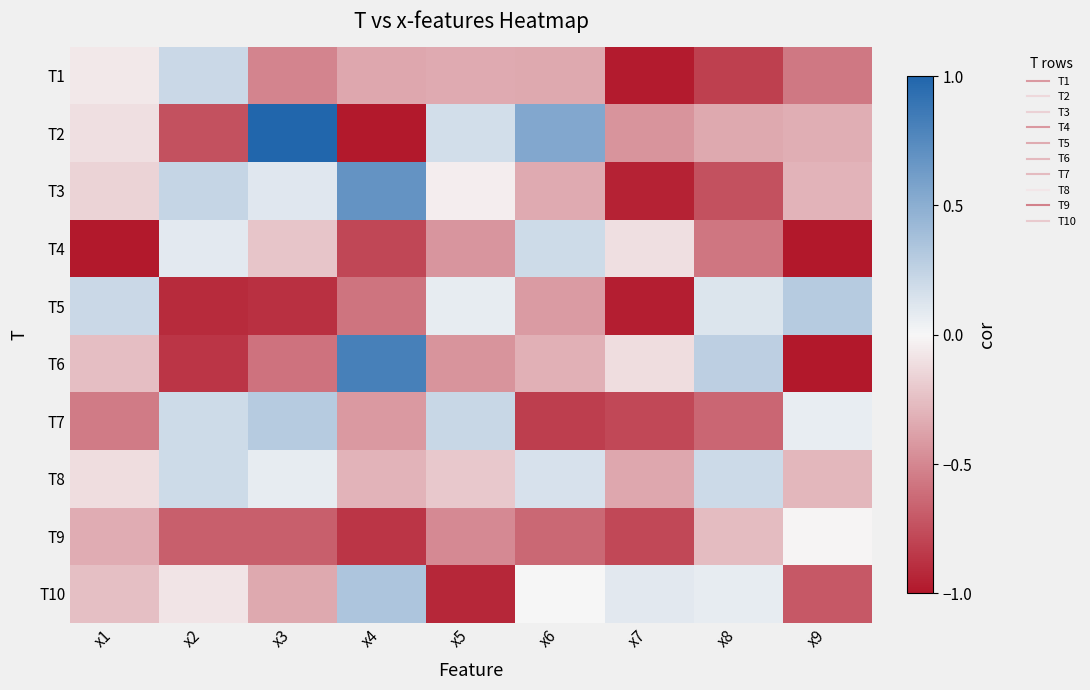

Reading right to left, list all the values displayed in this chart.

T1: x9=-0.6	x8=-0.8	x7=-1.0	x6=-0.3	x5=-0.3	x4=-0.4	x3=-0.5	x2=0.2	x1=-0.1
T2: x9=-0.3	x8=-0.4	x7=-0.4	x6=0.5	x5=0.2	x4=-1.0	x3=1.0	x2=-0.7	x1=-0.1
T3: x9=-0.3	x8=-0.7	x7=-1.0	x6=-0.3	x5=-0.0	x4=0.7	x3=0.1	x2=0.2	x1=-0.2
T4: x9=-1.0	x8=-0.6	x7=-0.1	x6=0.2	x5=-0.4	x4=-0.8	x3=-0.2	x2=0.1	x1=-1.0
T5: x9=0.3	x8=0.1	x7=-1.0	x6=-0.4	x5=0.1	x4=-0.6	x3=-0.9	x2=-0.9	x1=0.2
T6: x9=-1.0	x8=0.3	x7=-0.1	x6=-0.3	x5=-0.4	x4=0.8	x3=-0.6	x2=-0.9	x1=-0.3
T7: x9=0.1	x8=-0.6	x7=-0.8	x6=-0.8	x5=0.2	x4=-0.4	x3=0.3	x2=0.2	x1=-0.5
T8: x9=-0.3	x8=0.2	x7=-0.4	x6=0.1	x5=-0.2	x4=-0.3	x3=0.1	x2=0.2	x1=-0.1
T9: x9=-0.0	x8=-0.3	x7=-0.8	x6=-0.6	x5=-0.5	x4=-0.9	x3=-0.7	x2=-0.7	x1=-0.3
T10: x9=-0.7	x8=0.1	x7=0.1	x6=-0.0	x5=-0.9	x4=0.3	x3=-0.3	x2=-0.1	x1=-0.2